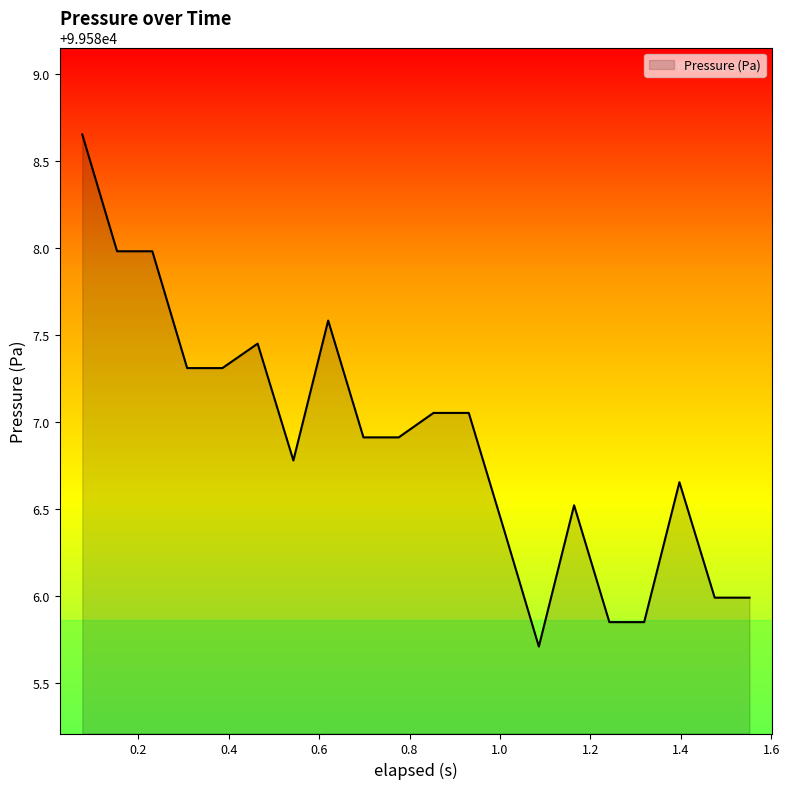

What is the smallest value displayed?

99585.7